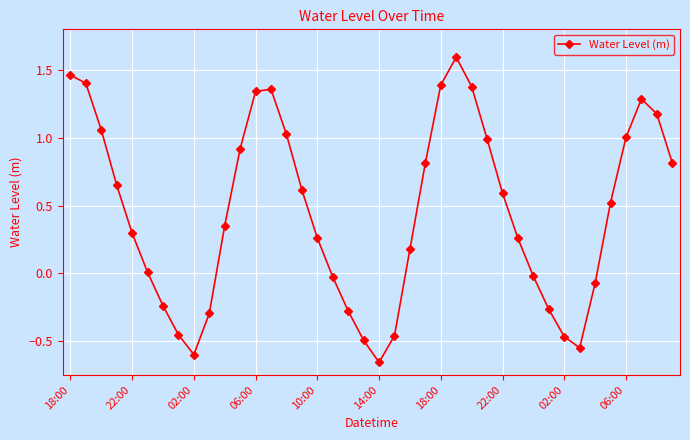

What is the maximum value shown in the chart?

1.6